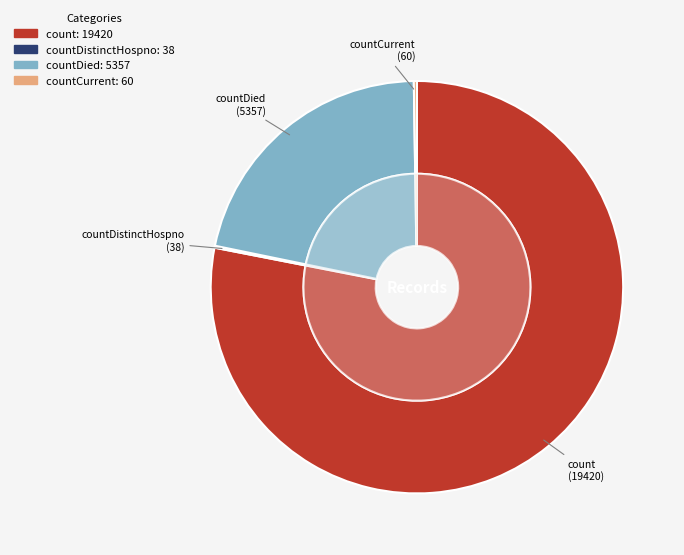

Is there a majority slice in this chart?

Yes